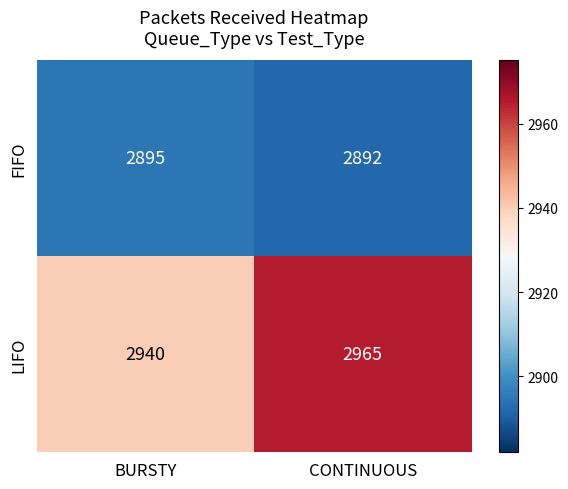

Where is LIFO nearest to the value 2952?

BURSTY